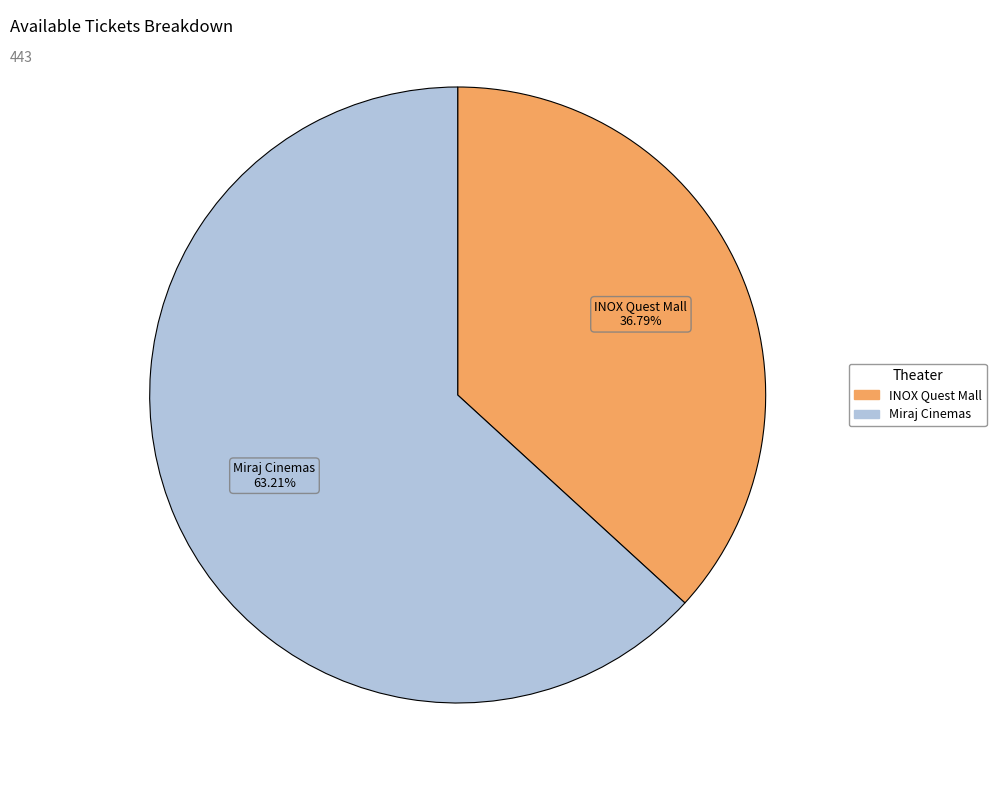

Is the sum of INOX Quest Mall and Miraj Cinemas greater than half?

Yes